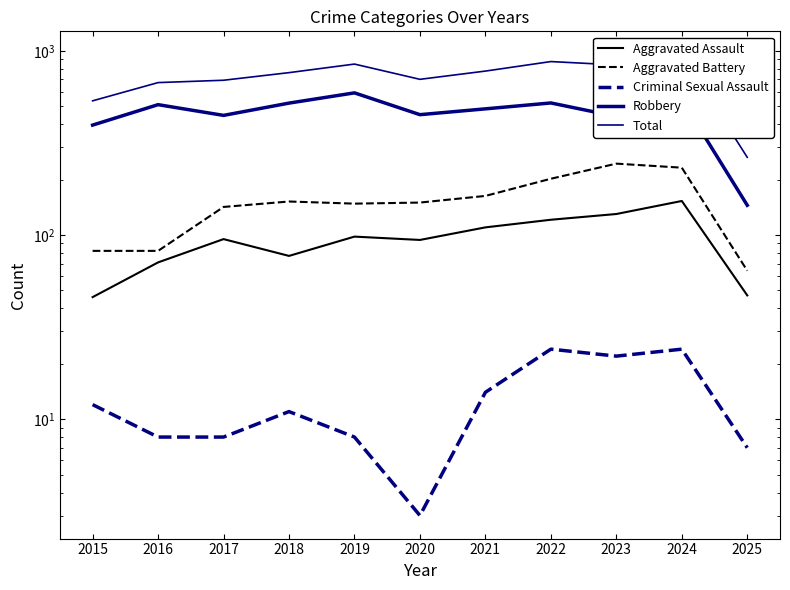

What is the minimum value shown in the chart?

3